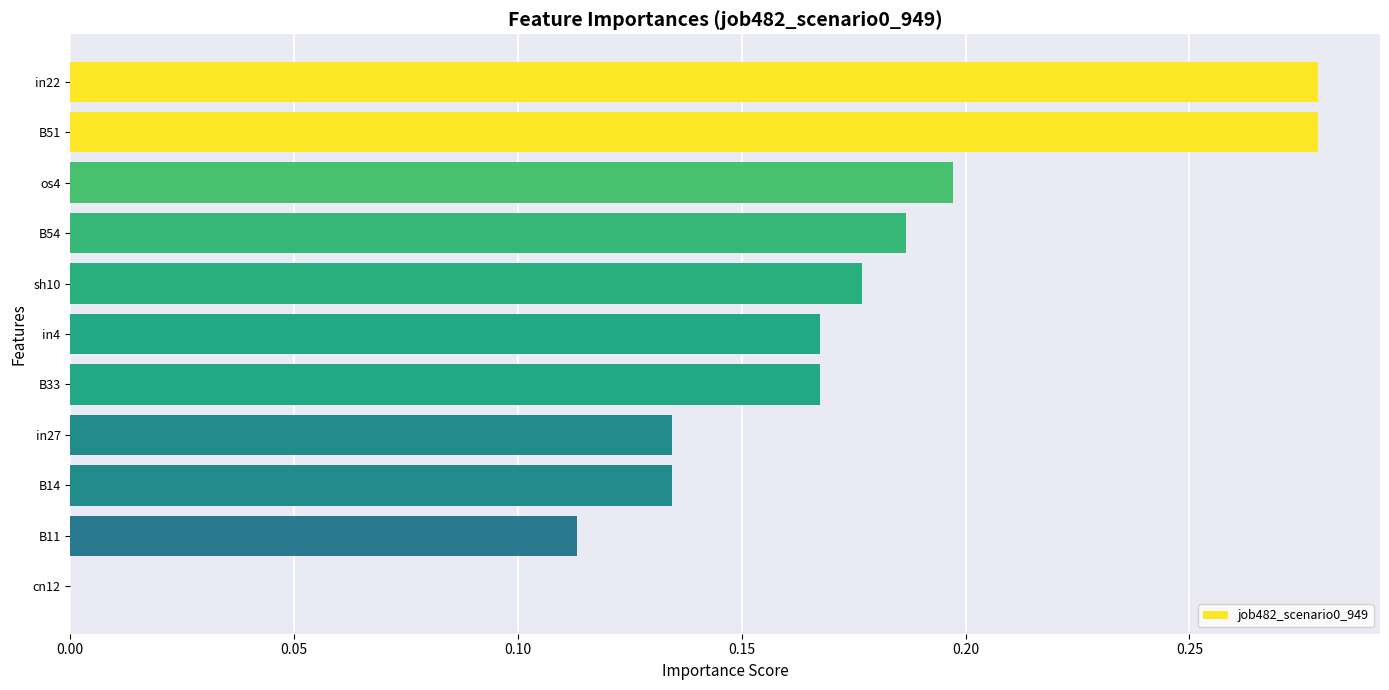

What is the sum of all values?

1.8